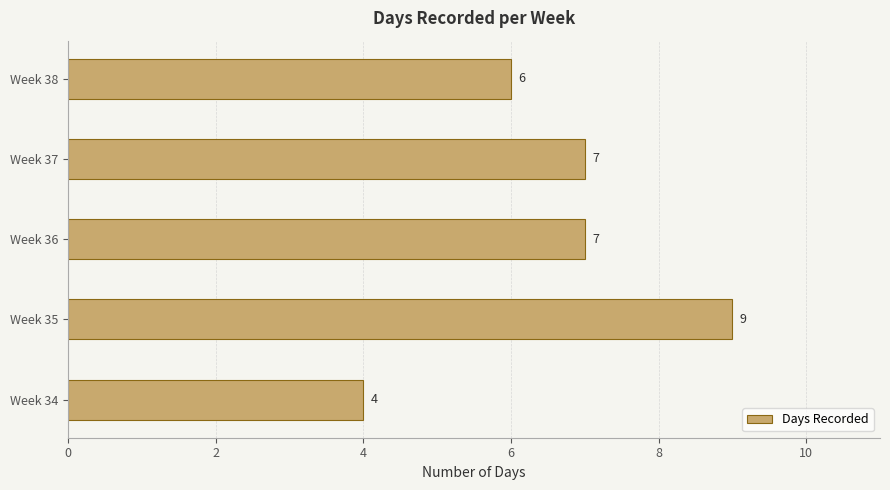

Are the bars horizontal?

Yes